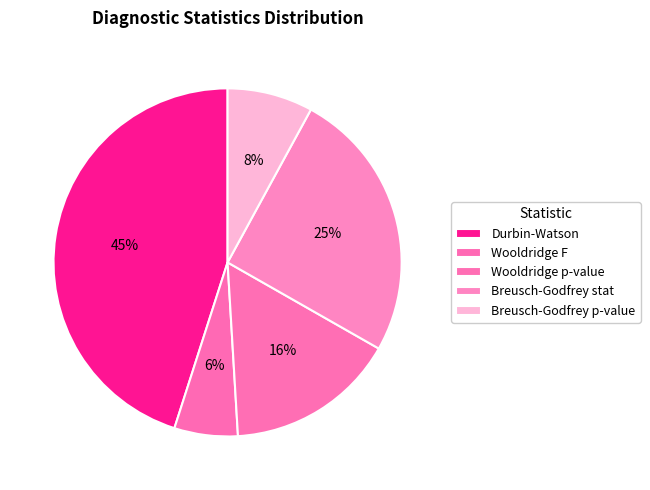

Combined, what portion of the pie is Breusch-Godfrey stat and Breusch-Godfrey p-value?

33.2%